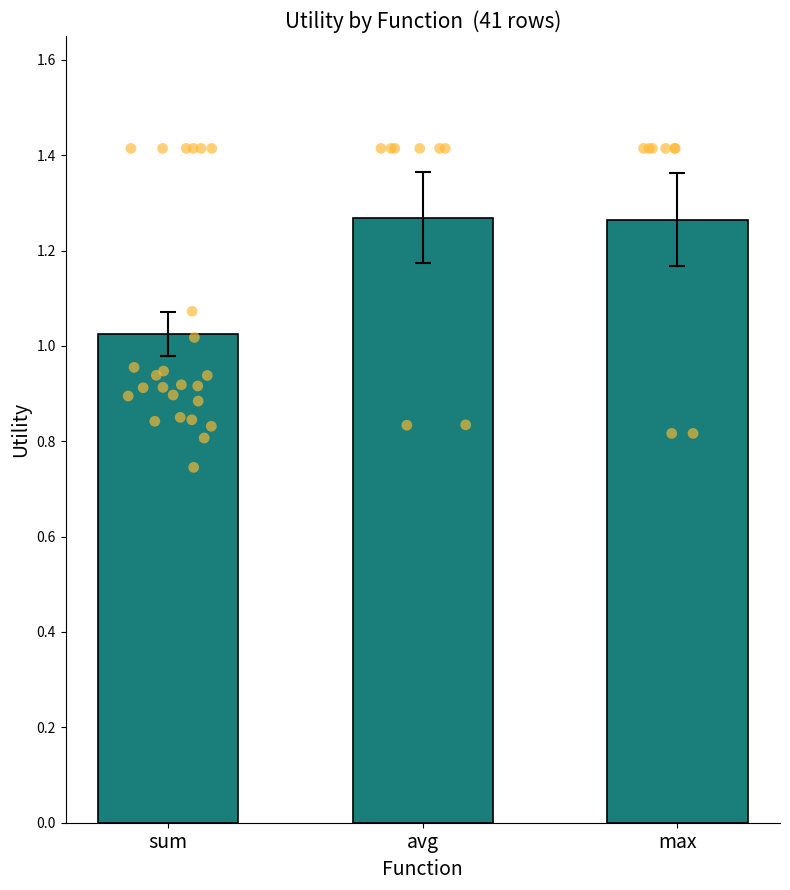

Between sum and avg, which is larger?

avg